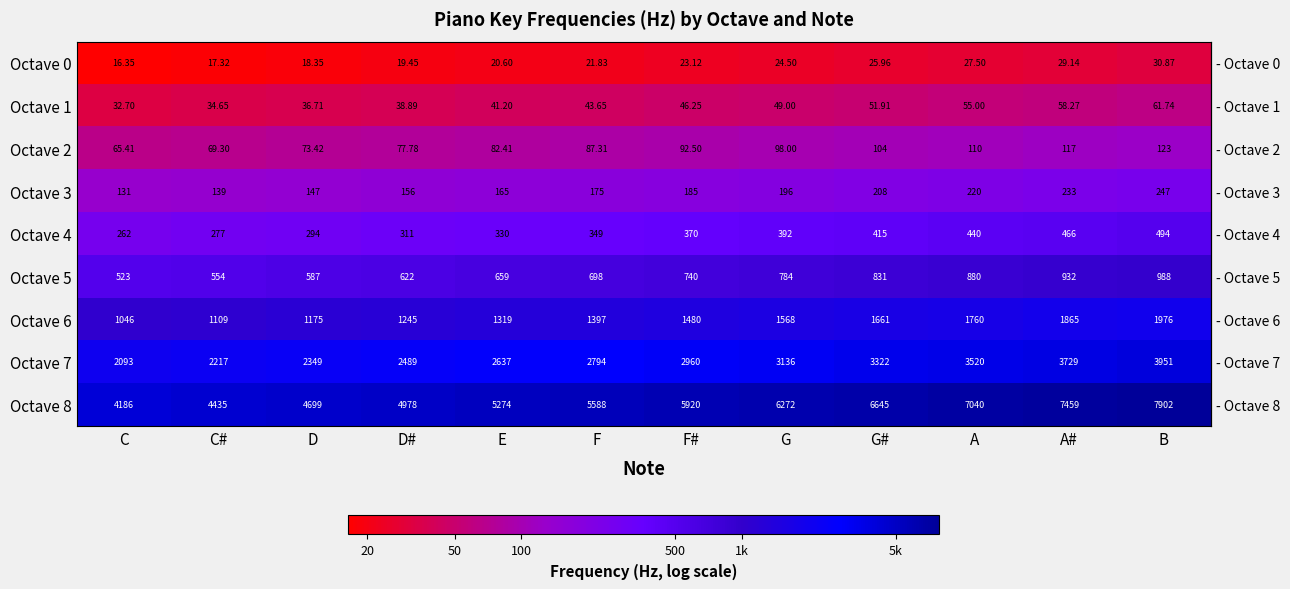

Which series changed the most between E and A#?

Octave 8